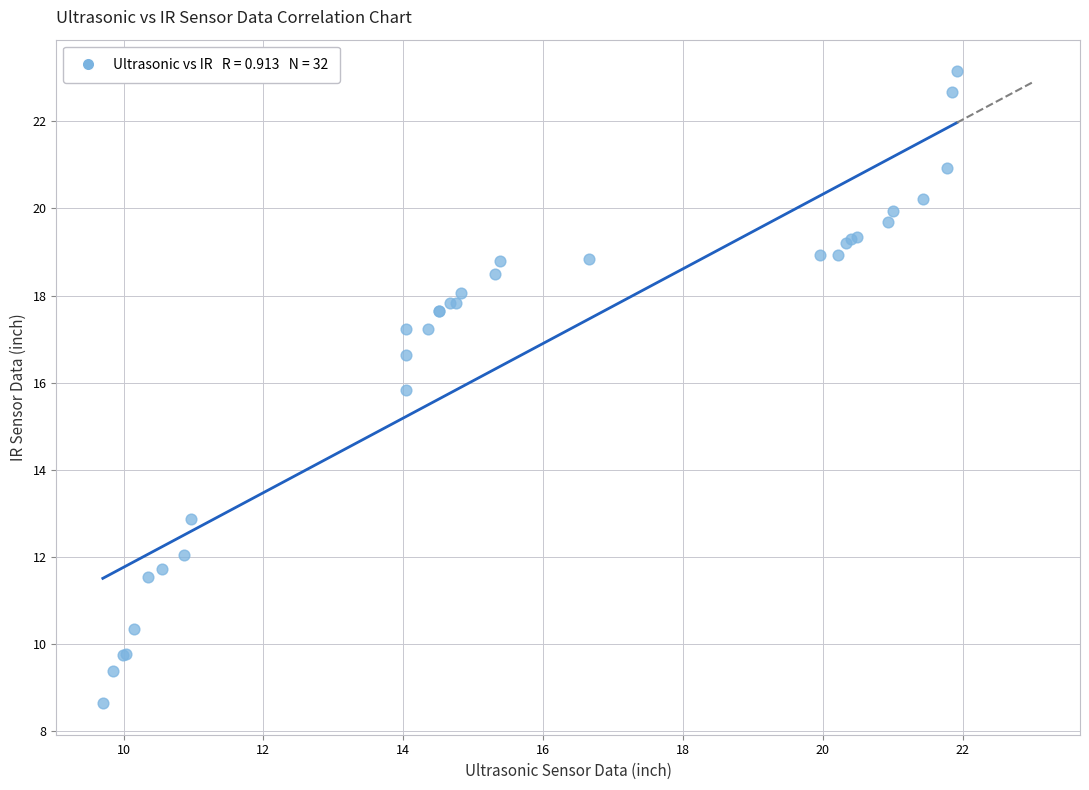

What Y value in the scatter plot is closest to 15?

15.8